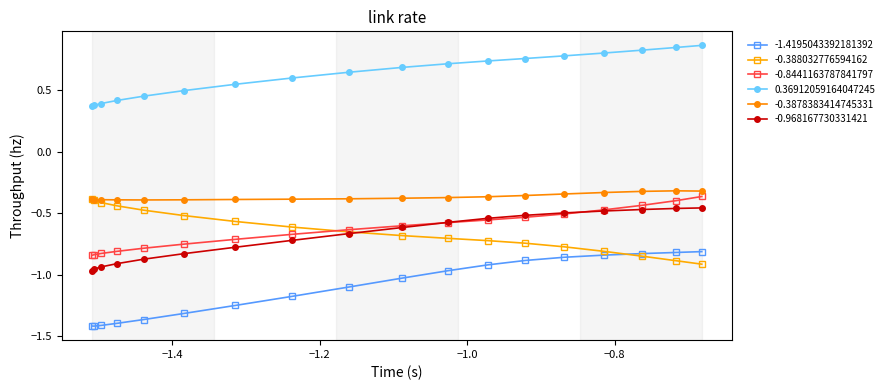

At how many categories does at least one series exceed 0?

18